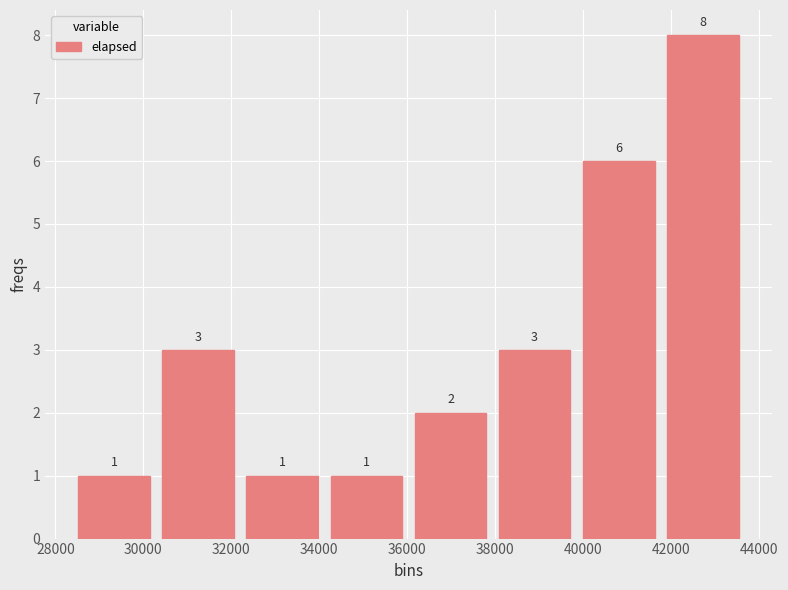

Reading left to right, transcribe this chart: for each bar, give the range it covers on the x-axis and its height. The bar edges are not printed on the chart, so give them approximately, as read against the axis.

28400 to 30200: 1
30200 to 32200: 3
32200 to 34200: 1
34200 to 36000: 1
36000 to 38000: 2
38000 to 39800: 3
39800 to 41800: 6
41800 to 43600: 8